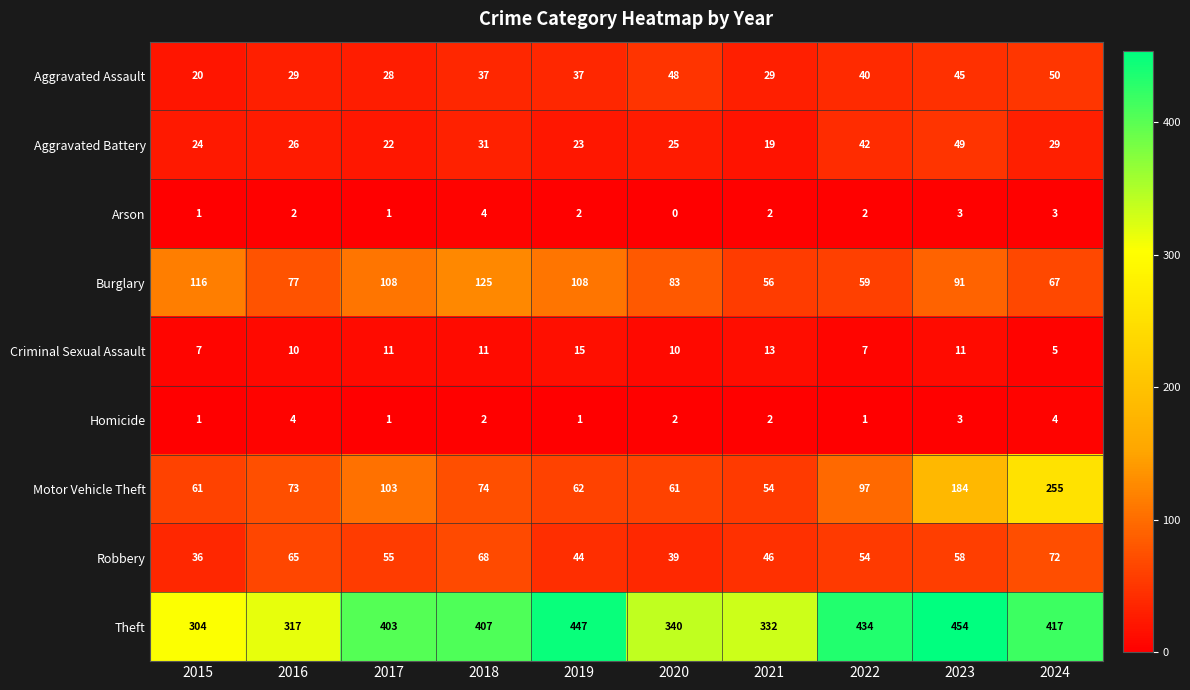

Is it true that Robbery equals 54 at 2022?

True